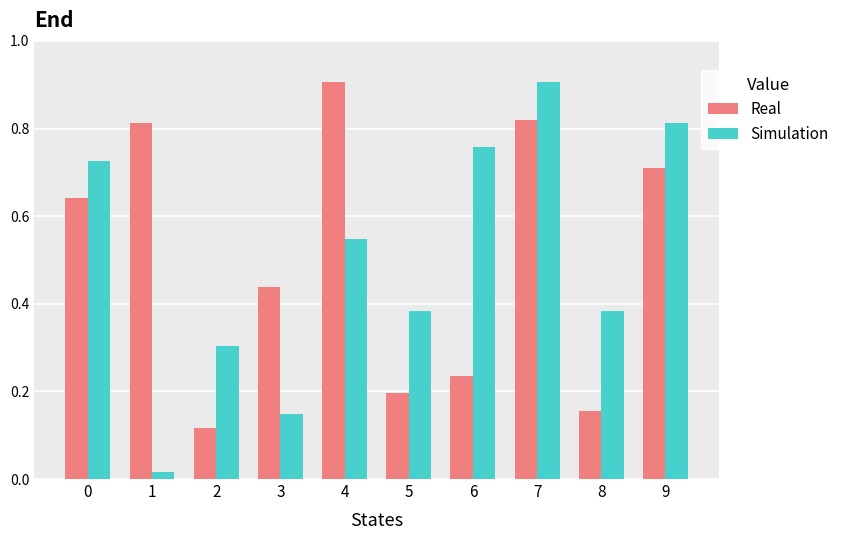

Which series changed the most between 7 and 8?

Real